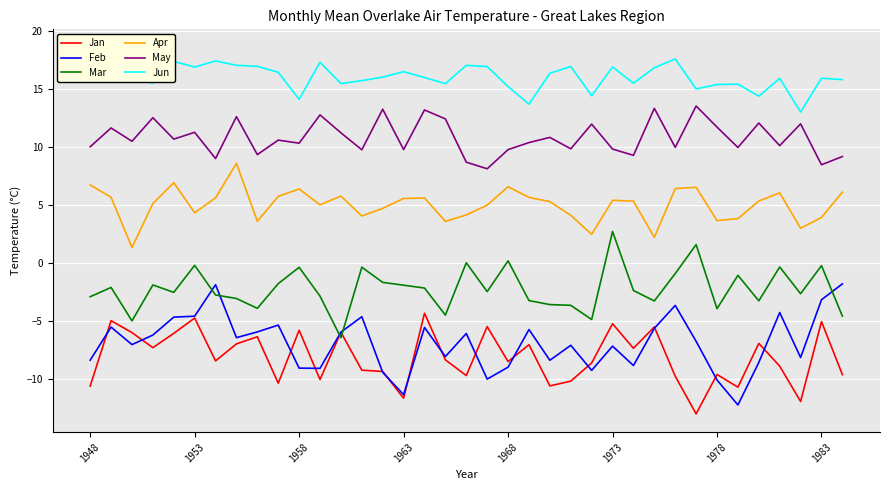

What is the approximate value of Feb at 24?

-9.2